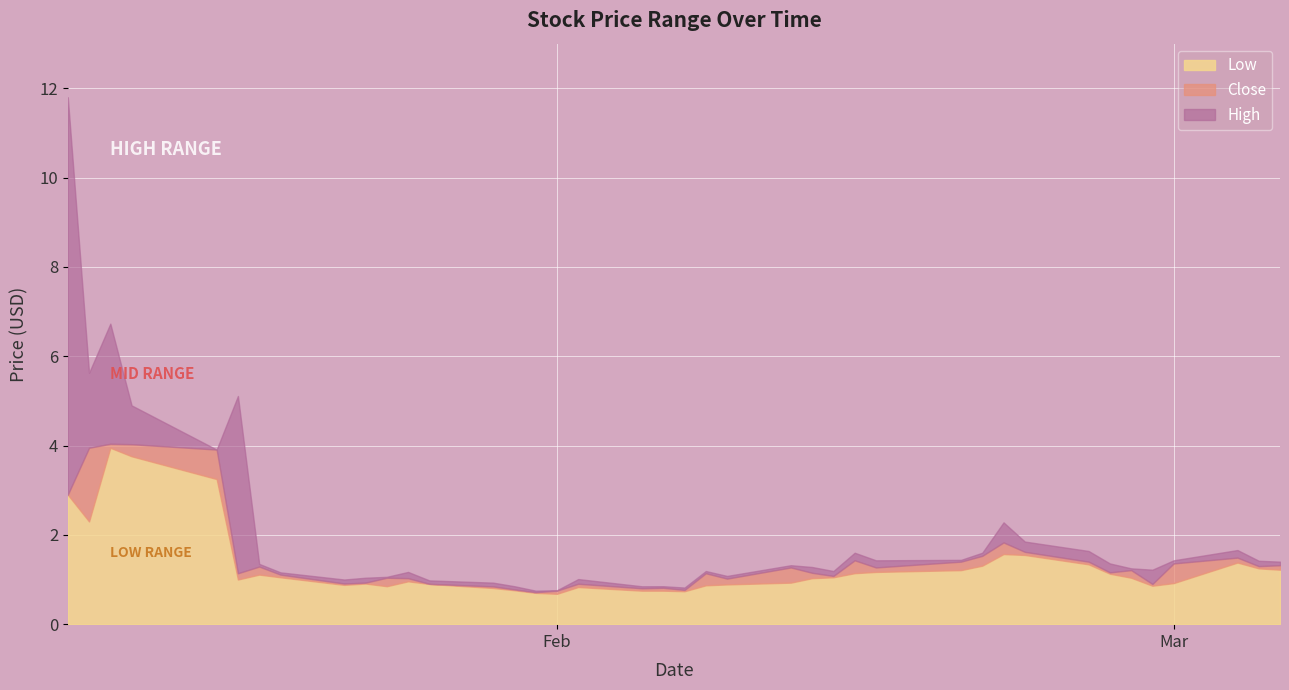

What is the difference between the second highest and second lowest values in the Close series?

3.3